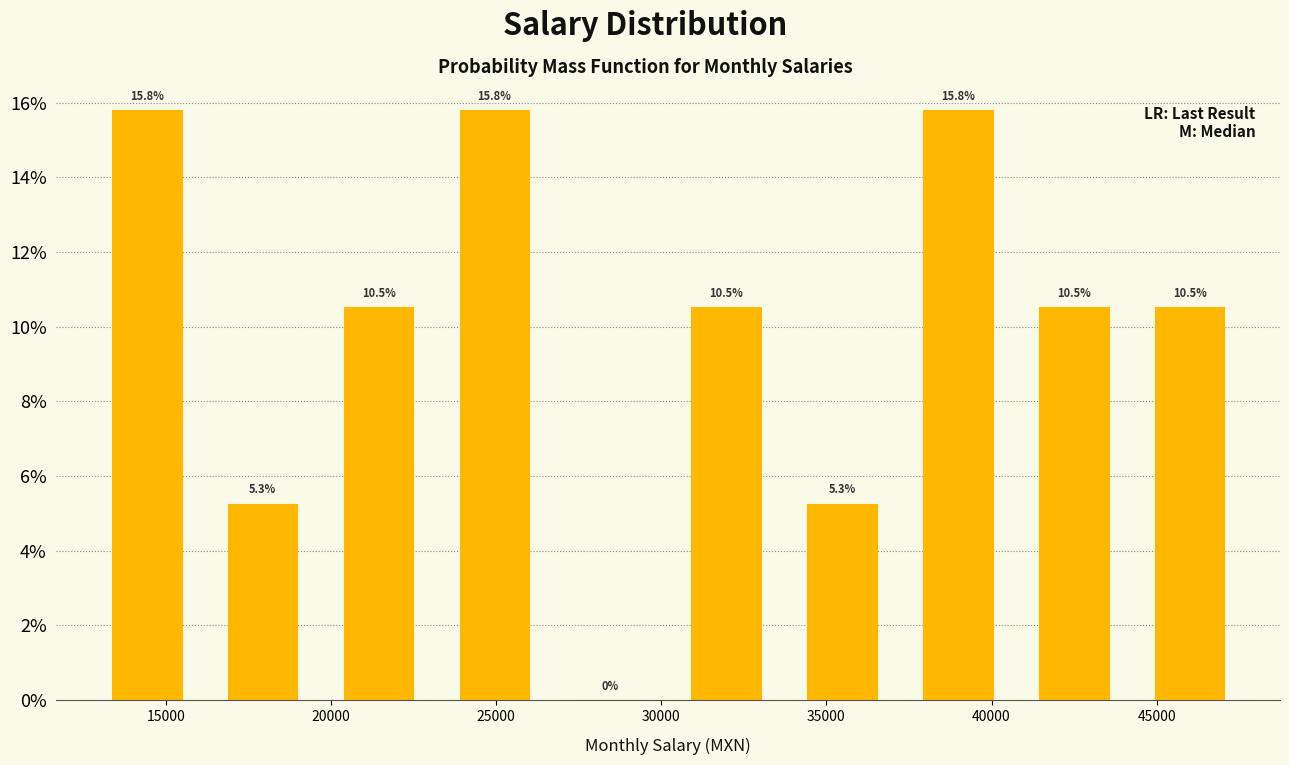

What is the height of the bar covering 33500 to 37000 on the x-axis? The bar edges are not printed on the chart, so give them approximately, as read against the axis.

5.3